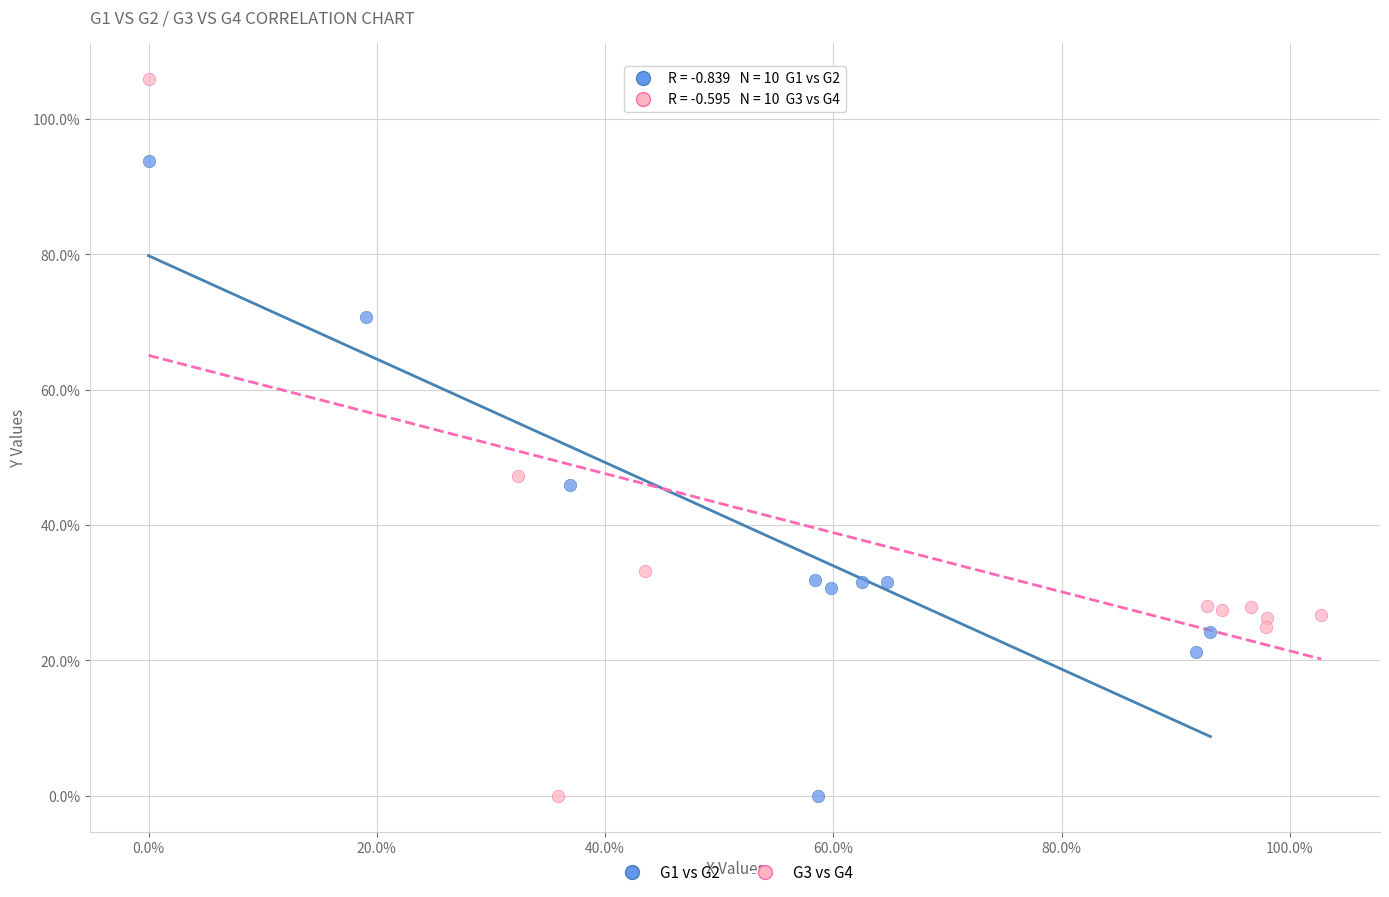

Which series has the widest spread of Y values?

G3 vs G4